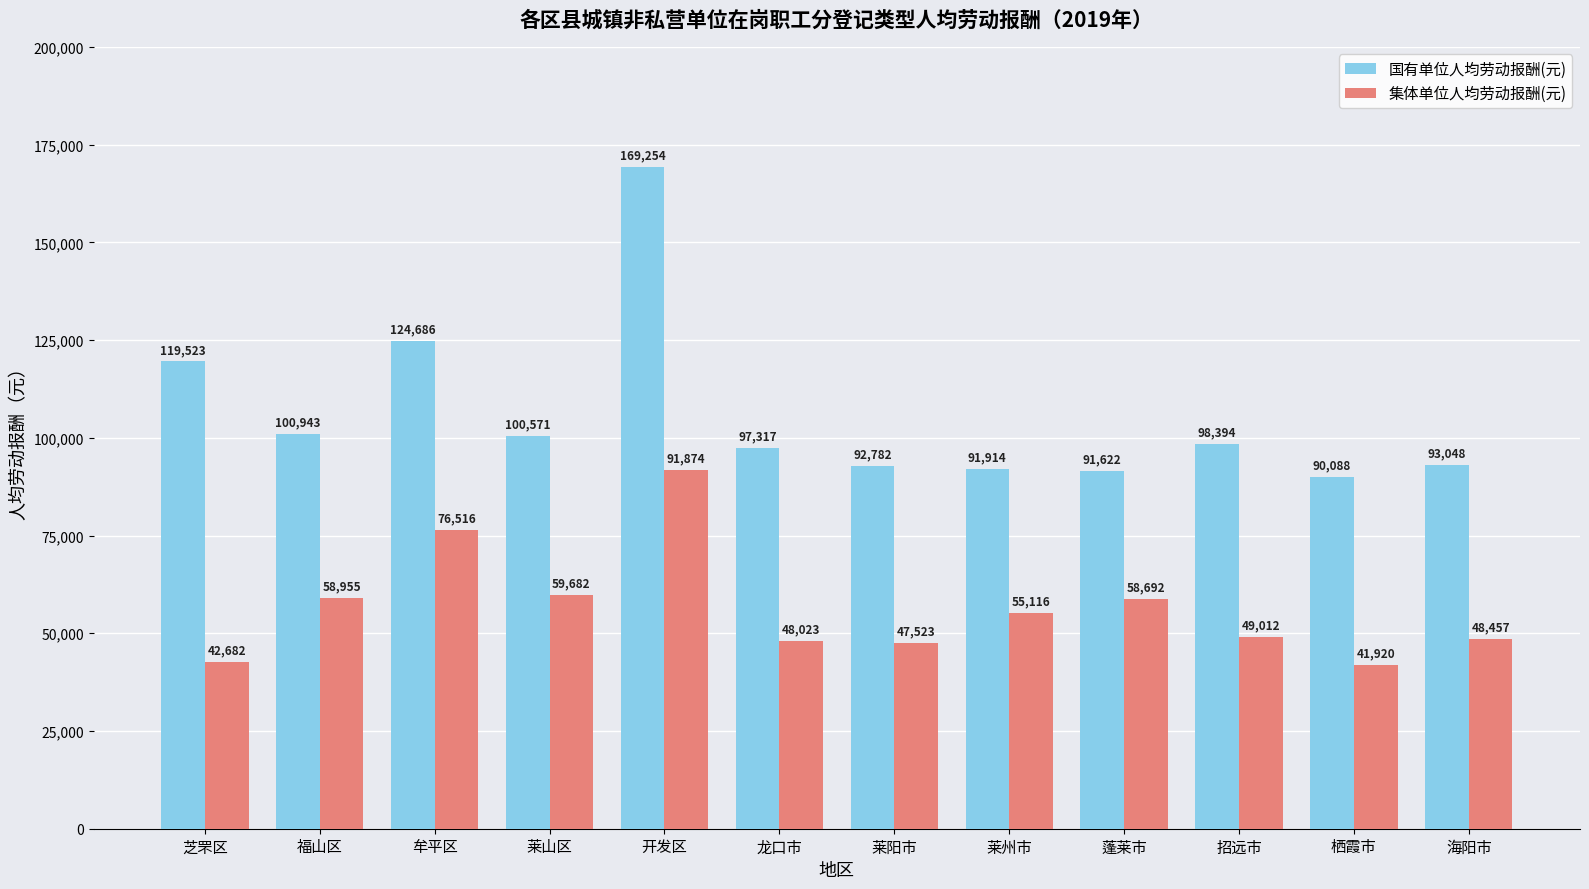

The value of 国有单位人均劳动报酬(元) at 蓬莱市 is 91622. True or false?

True